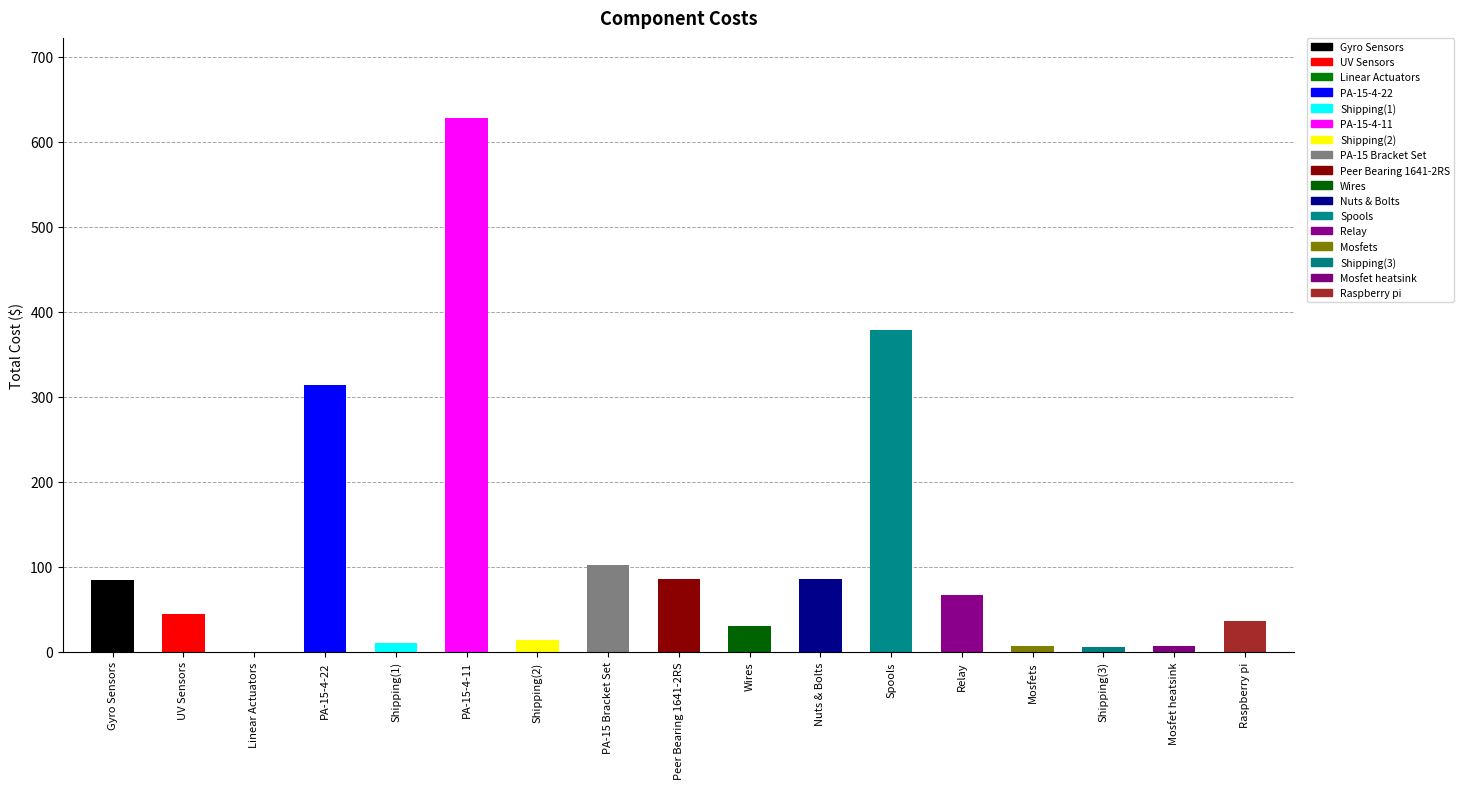

What is the ratio of the value at PA-15-4-11 to the value at Mosfets?

91.0